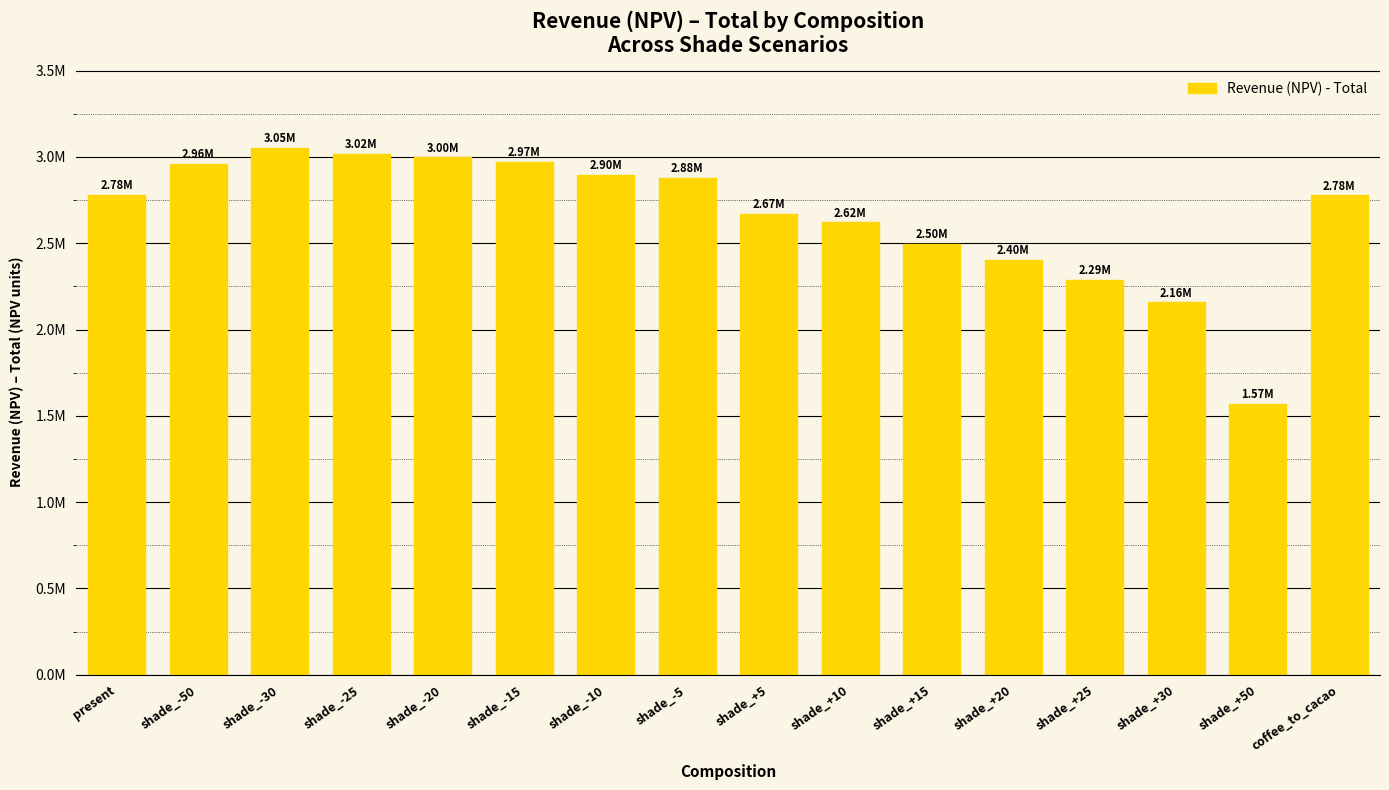

Which has a higher value, shade_-25 or shade_-15?

shade_-25